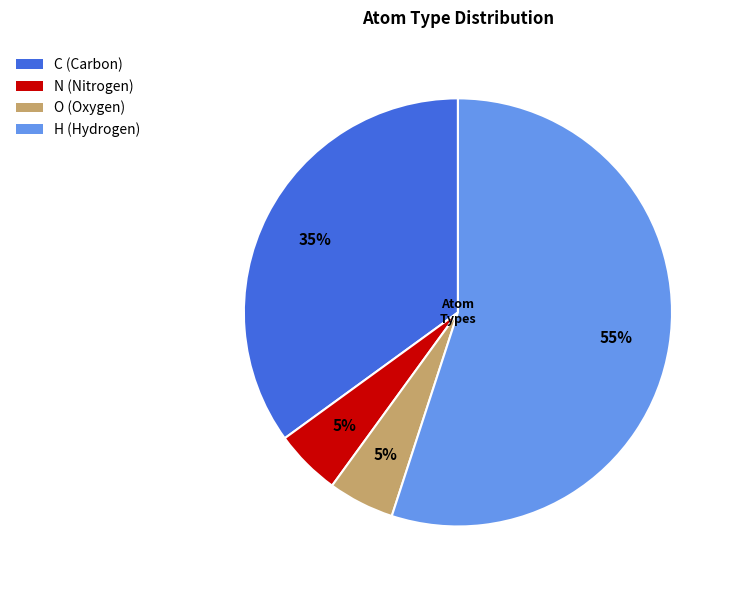

Combined, do H and C account for over 50%?

Yes